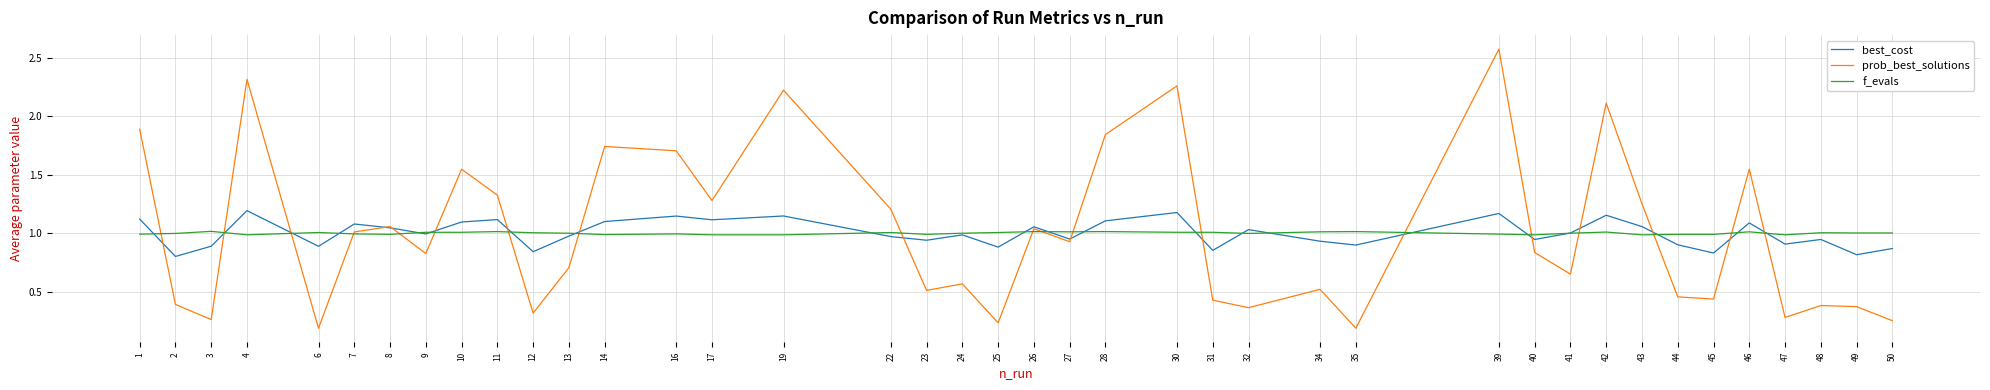

Is the value of best_cost at 39 greater than the value of f_evals at 25?

Yes